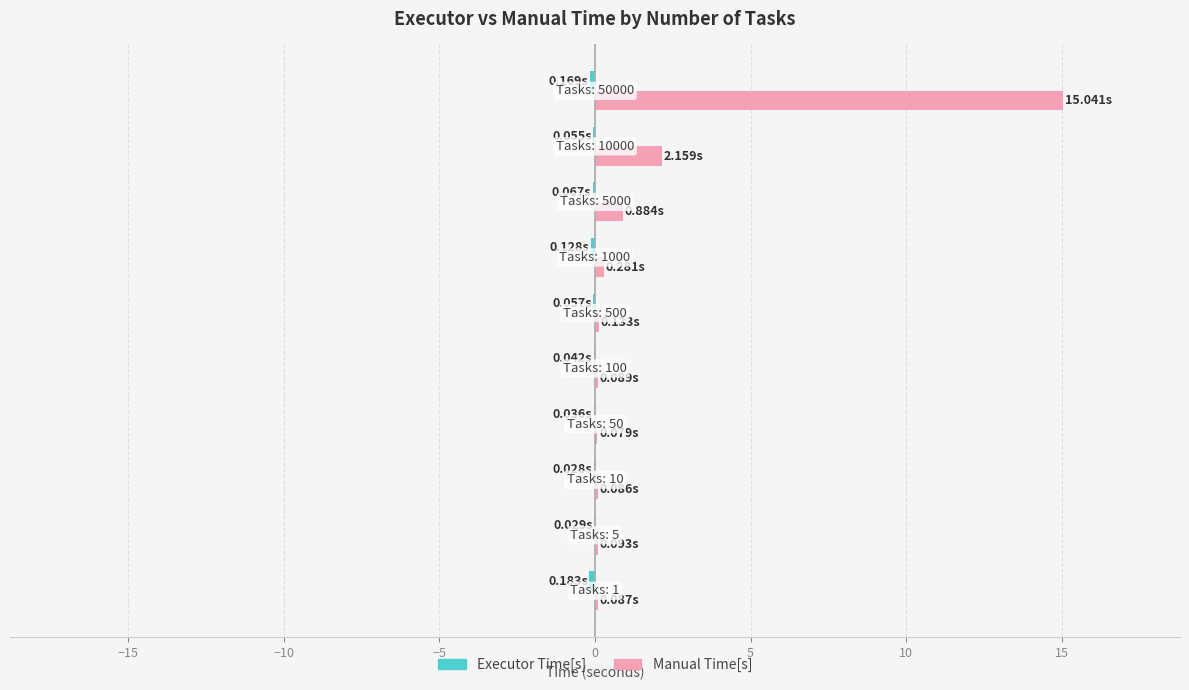

At how many categories does at least one series exceed 8?

1